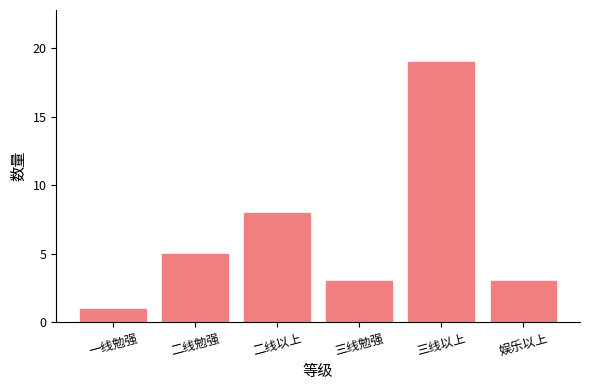

Which category has the lowest value across all series?

一线勉强